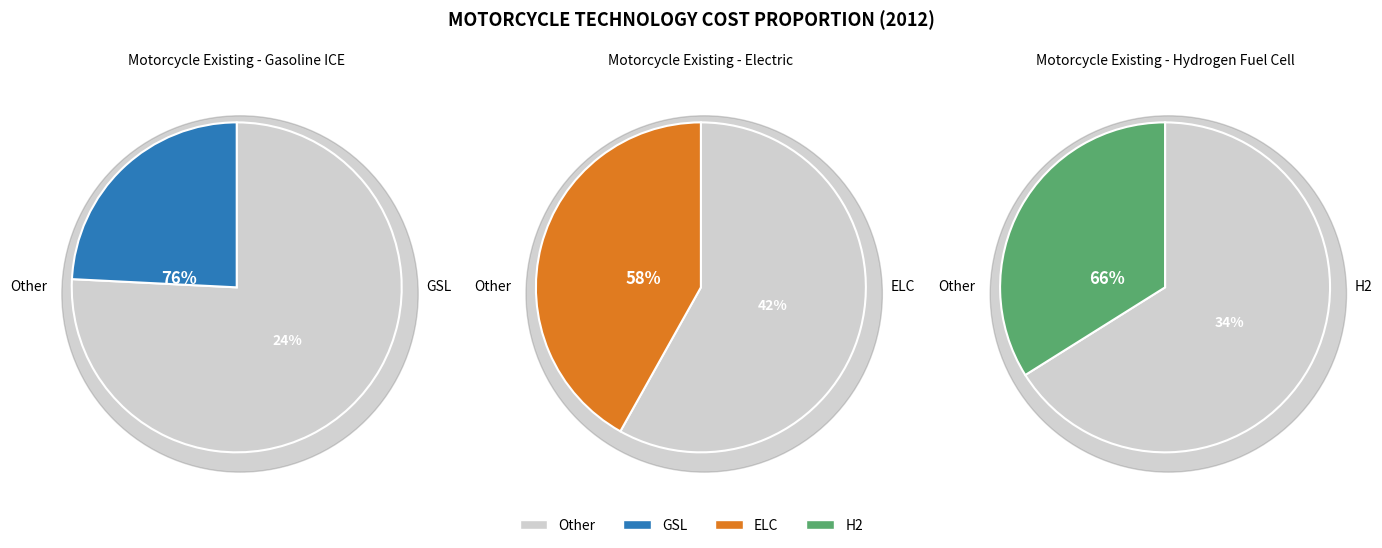

Approximately how many times larger is the value at TMot_ELC_01 compared to TMot_GSL_01?

1.7